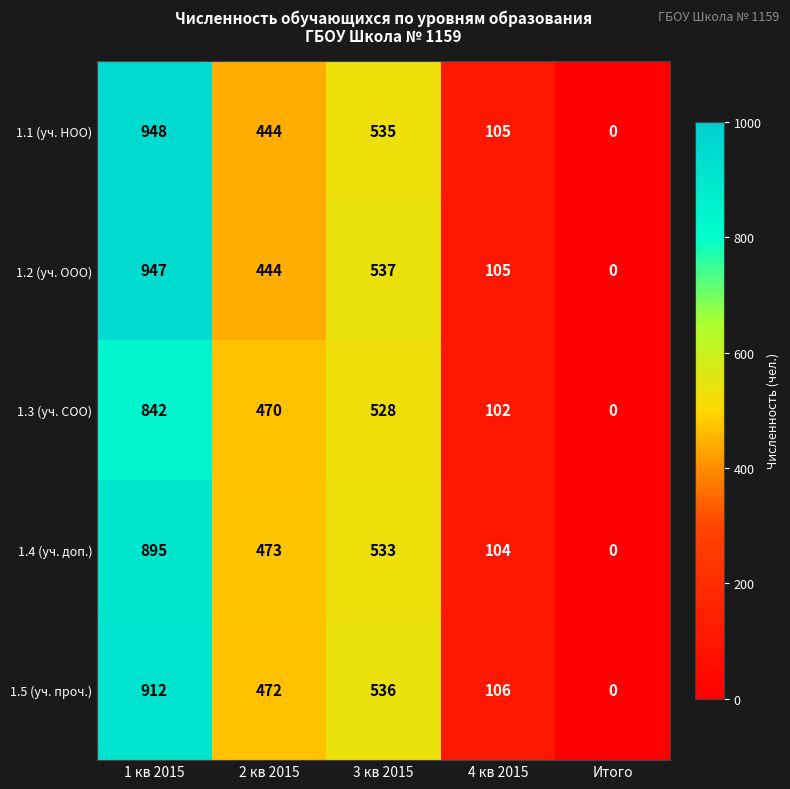

Reading left to right, extract all data points from this chart.

1.1 (уч. НОО): 1 кв 2015=948	2 кв 2015=444	3 кв 2015=535	4 кв 2015=105	Итого=0
1.2 (уч. ООО): 1 кв 2015=947	2 кв 2015=444	3 кв 2015=537	4 кв 2015=105	Итого=0
1.3 (уч. СОО): 1 кв 2015=842	2 кв 2015=470	3 кв 2015=528	4 кв 2015=102	Итого=0
1.4 (уч. доп.): 1 кв 2015=895	2 кв 2015=473	3 кв 2015=533	4 кв 2015=104	Итого=0
1.5 (уч. проч.): 1 кв 2015=912	2 кв 2015=472	3 кв 2015=536	4 кв 2015=106	Итого=0